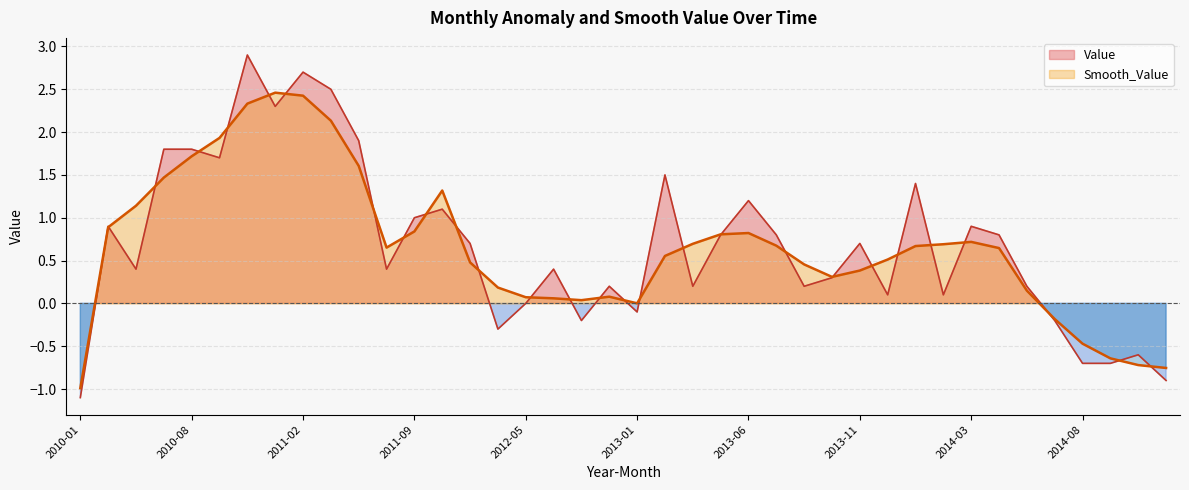

What is the label of the 16th point from the right?

2013-06